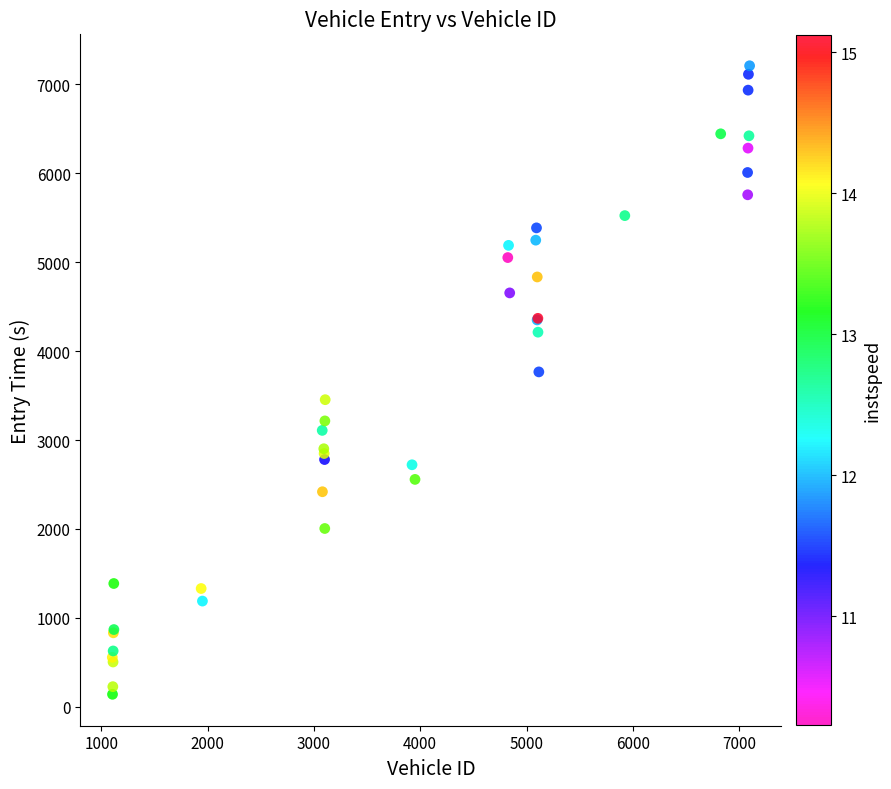

What Y value in the scatter plot is closest to 3674?

3766.1